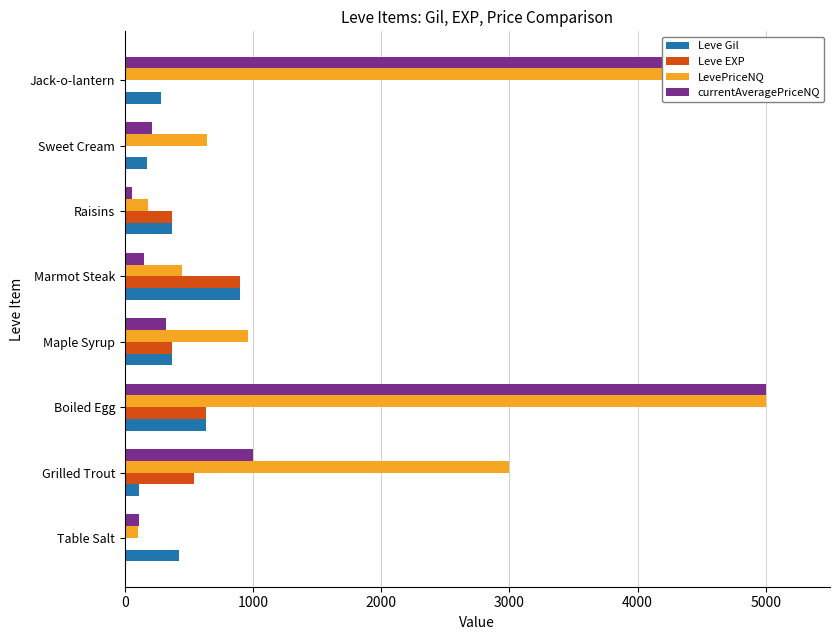

How many bars are there in each group?

4